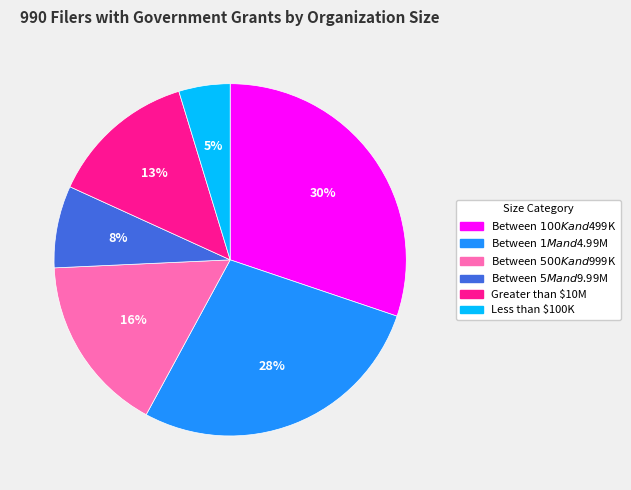

To the nearest percent, what percentage of the pie is Less than $100K?

5%